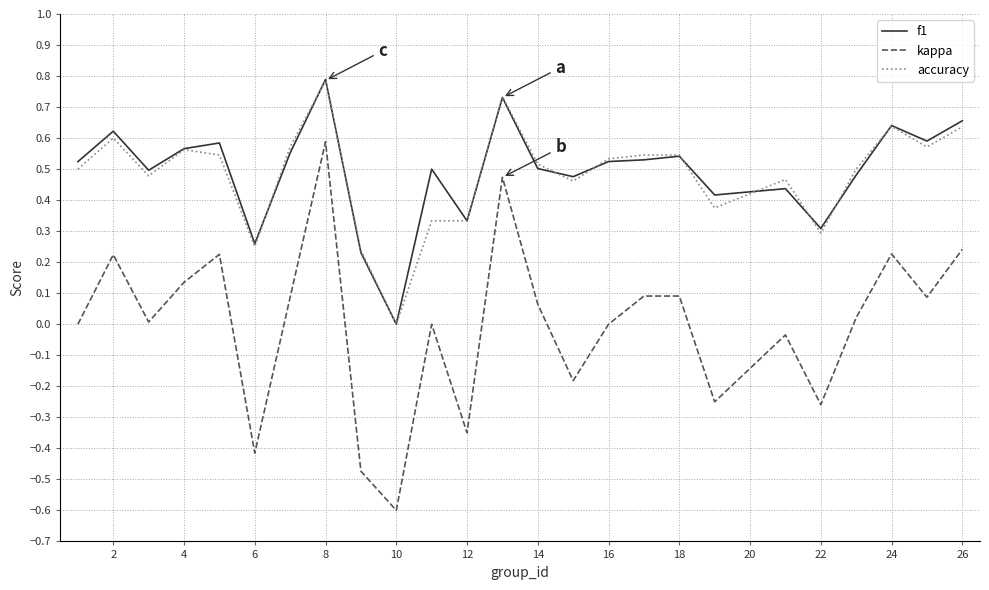

Which series has the largest range (max minus min)?

kappa